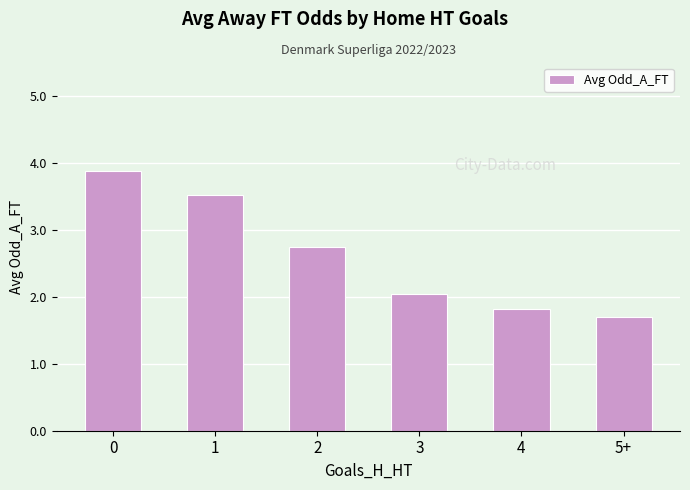

What is the difference between the values at 0 and 4?

2.1